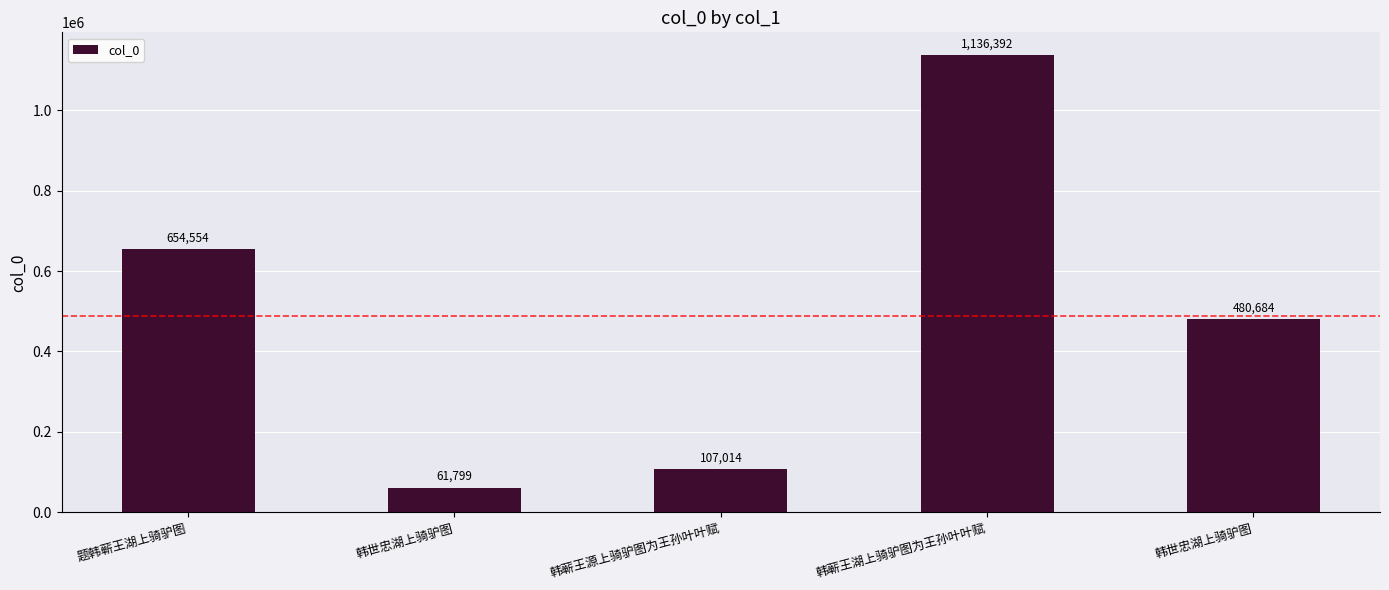

What is the change in value from 韩世忠湖上骑驴图 to 韩蕲王源上骑驴图为王孙叶叶赋?

+45215